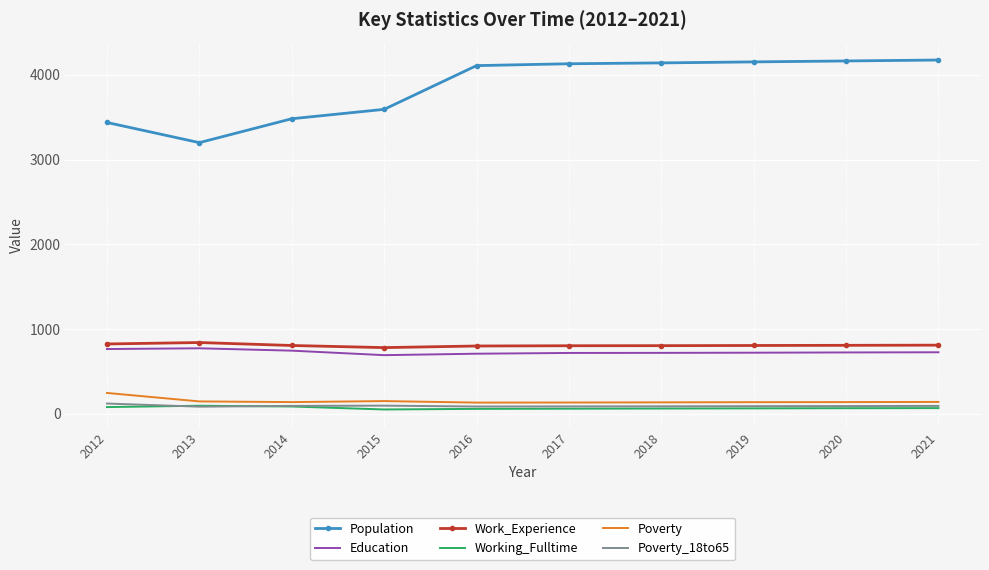

True or false: Education and Population intersect in this chart.

False